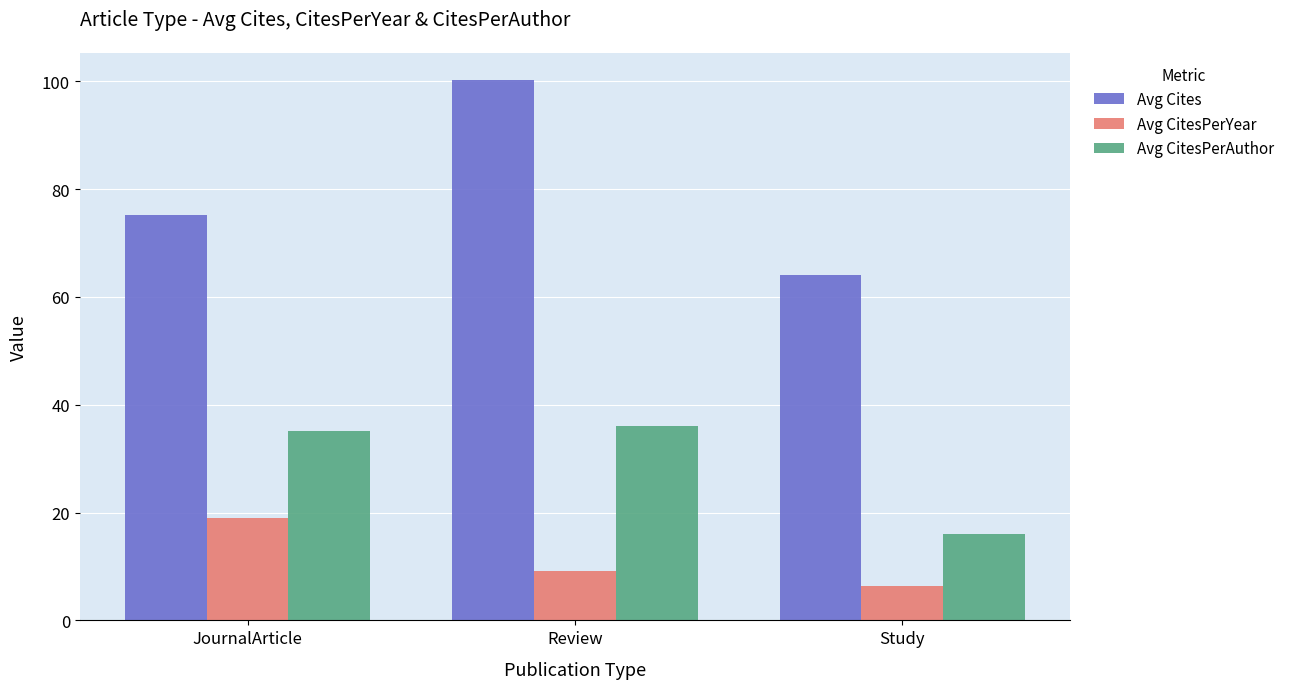

At Review, list the series in order from smallest to largest.

Avg CitesPerYear, Avg CitesPerAuthor, Avg Cites